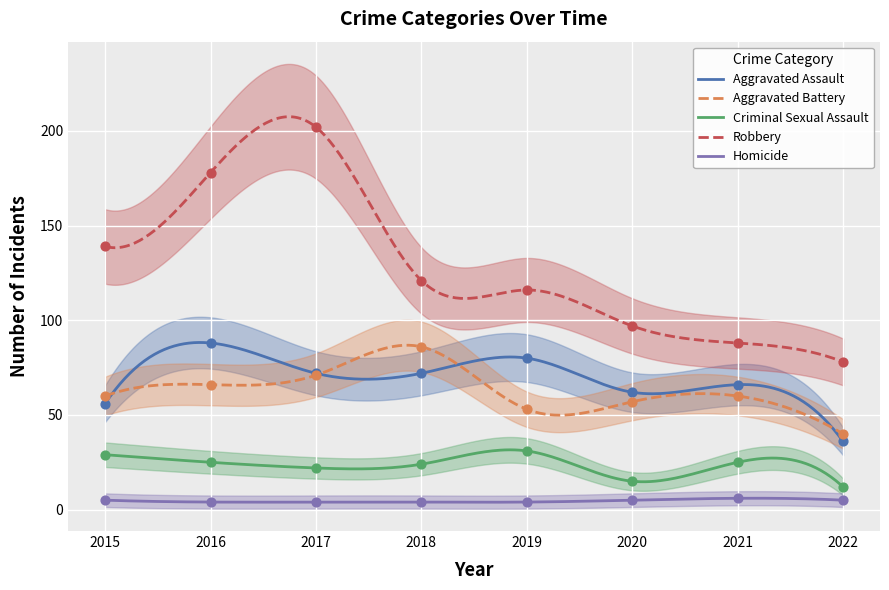

Which series contains the lowest Y value?

Homicide